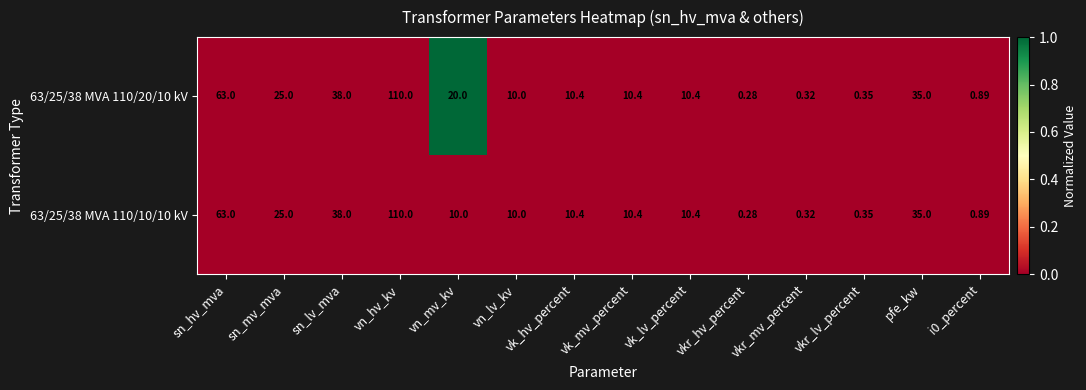

Is the value of 63/25/38 MVA 110/20/10 kV at sn_lv_mva greater than the value of 63/25/38 MVA 110/10/10 kV at pfe_kw?

Yes